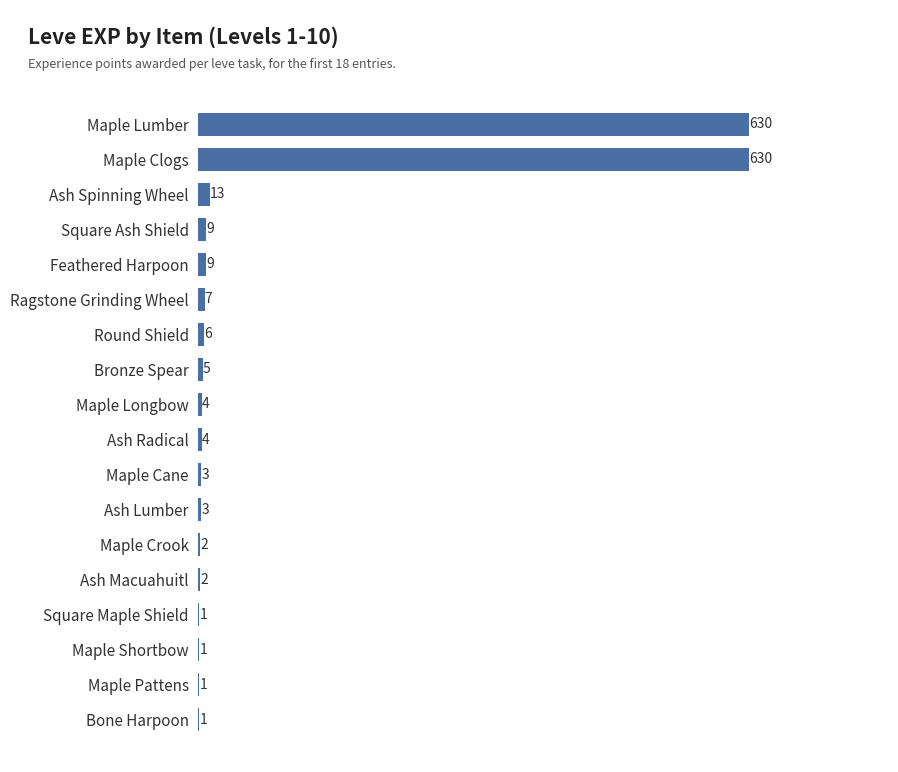

Where is the data nearest to the value 315?

Ash Spinning Wheel